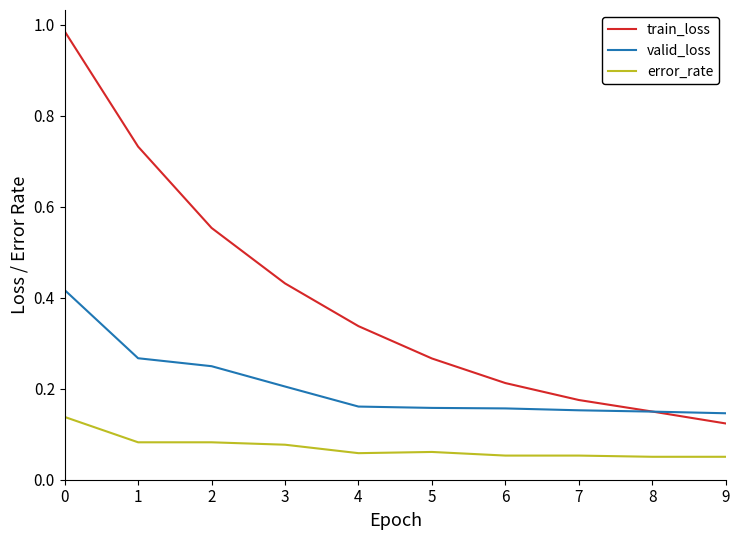

The valid_loss series shows 0.2 at 4. True or false?

True